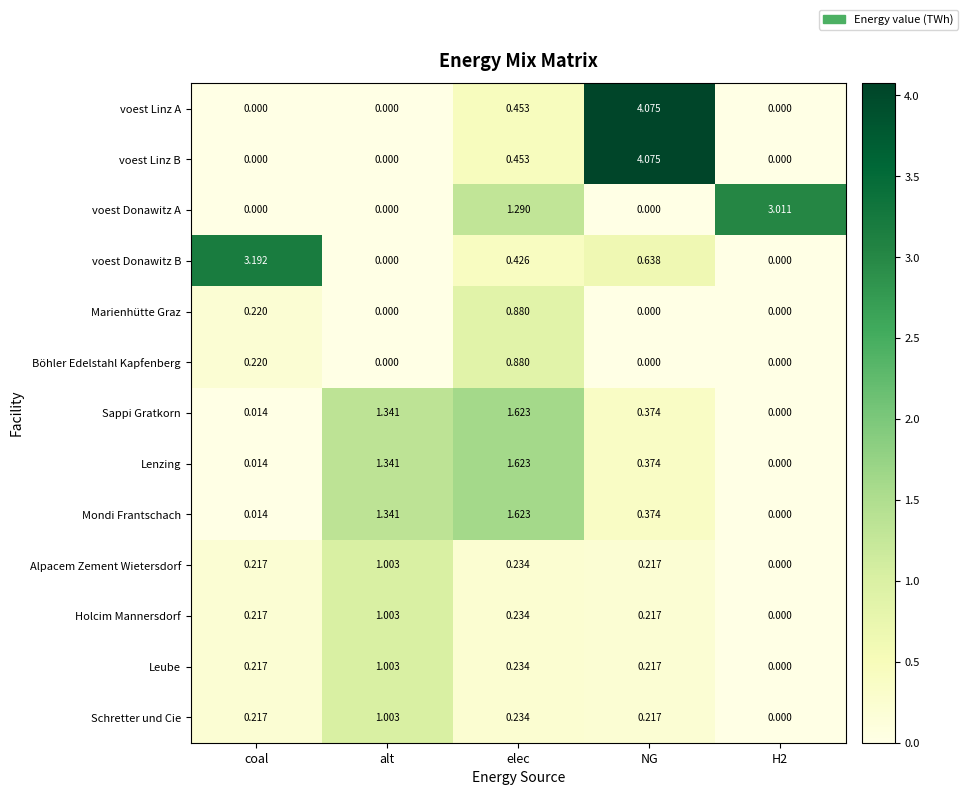

At which category is the sum across all series the highest?

NG